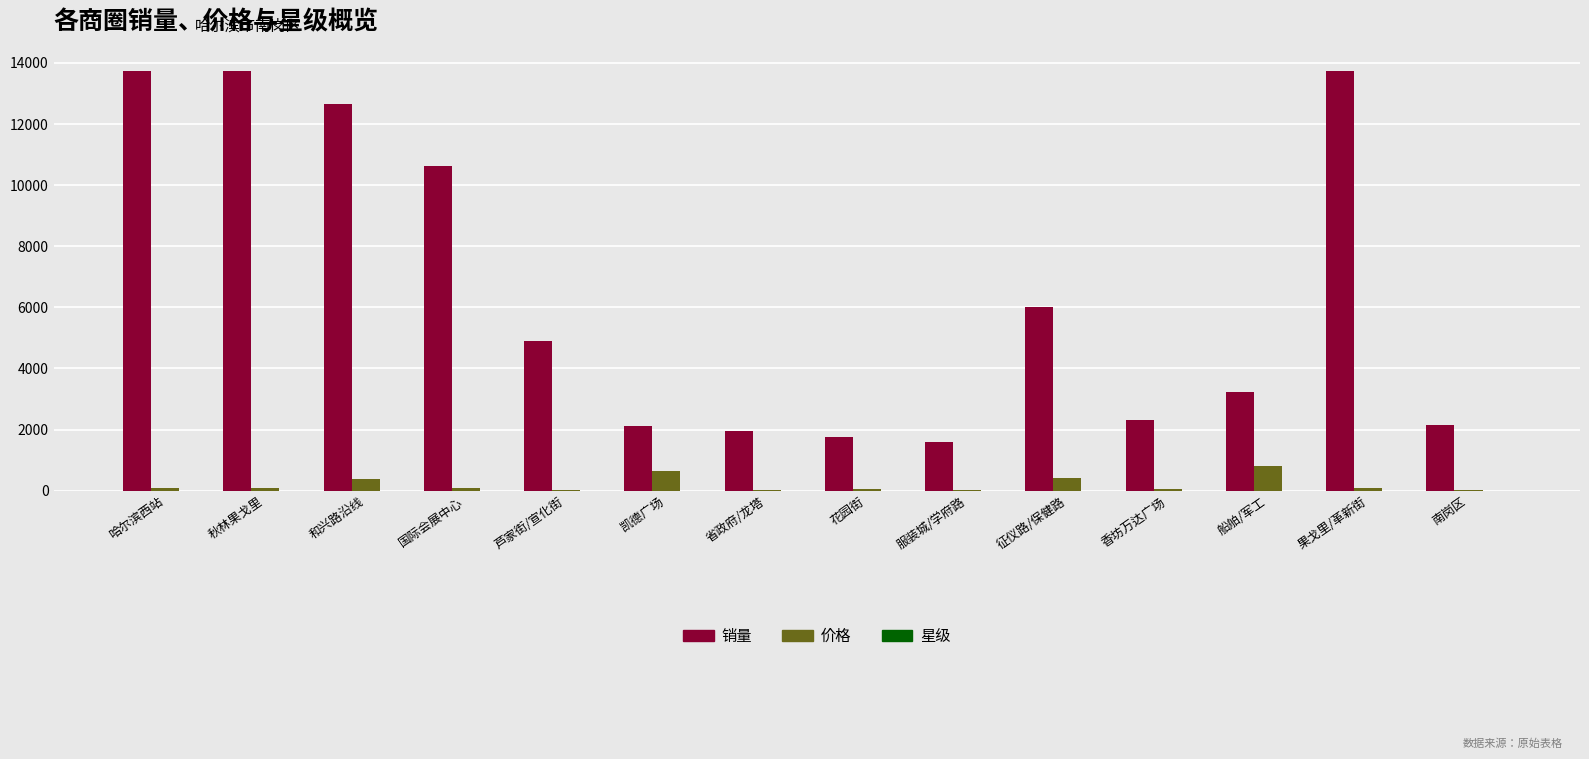

How many series are shown in this chart?

3